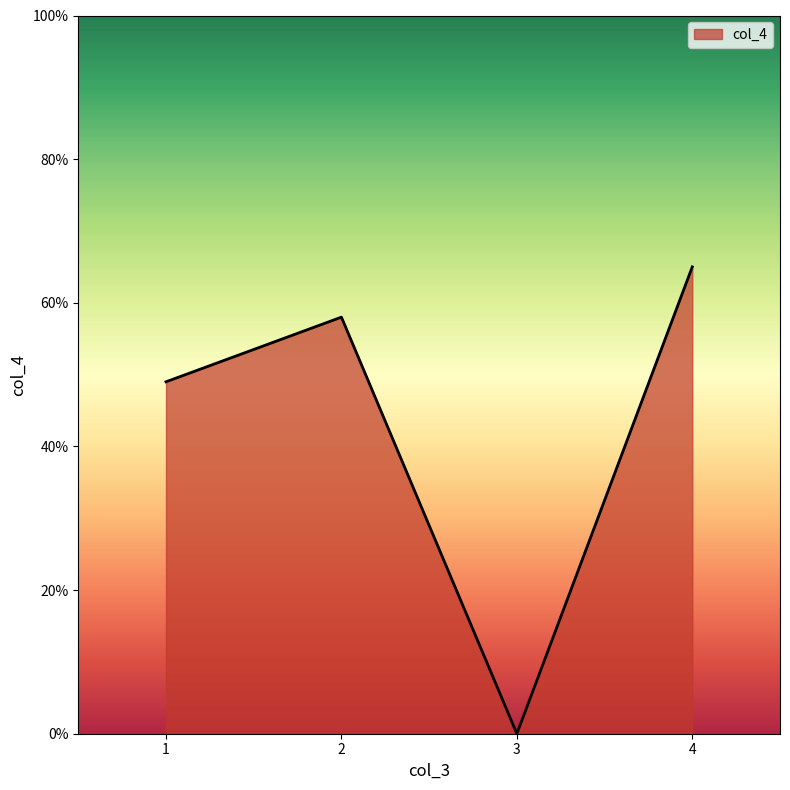

What is the approximate value at 2?

58